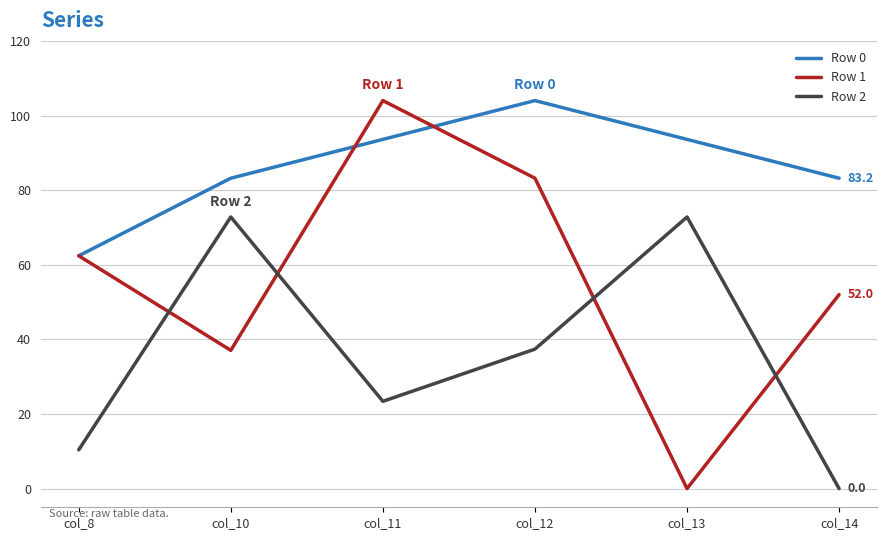

Where does the Row 2 series first go above 37?

col_10